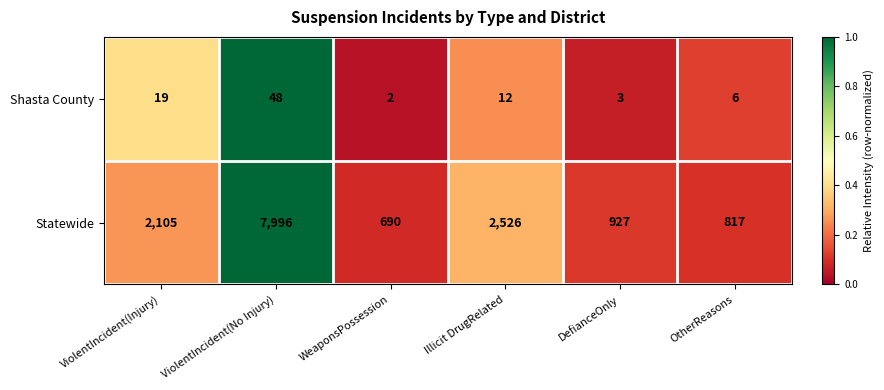

Which series has the largest total across all categories?

Statewide